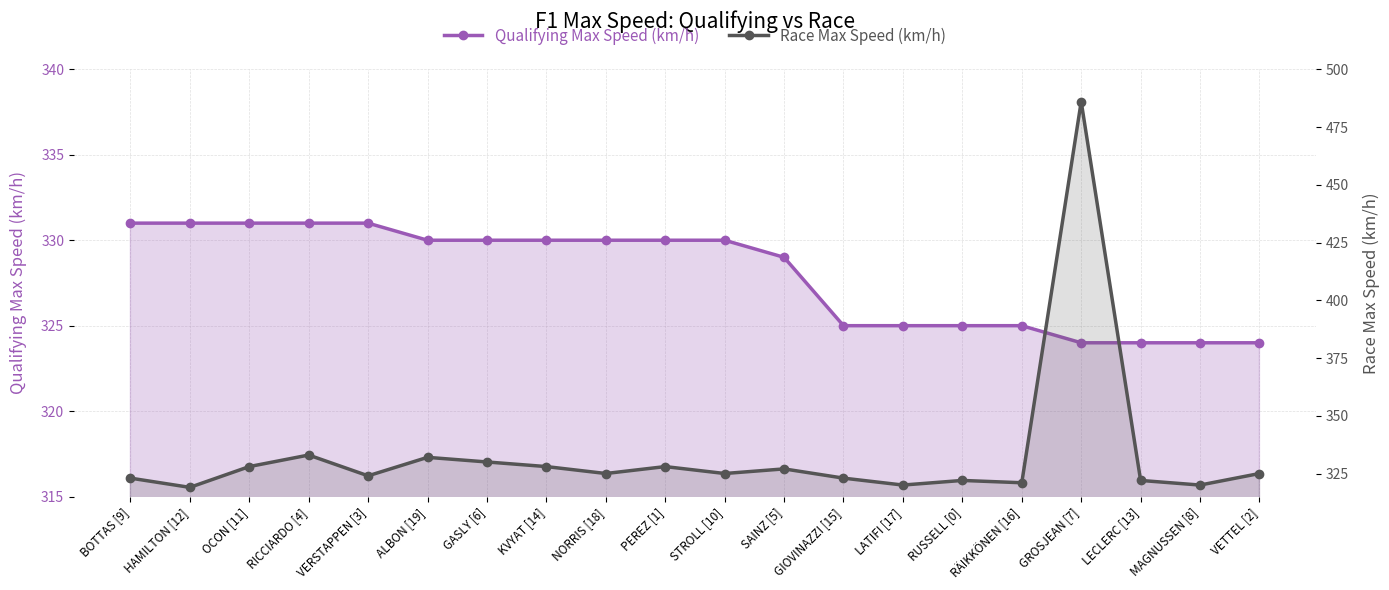

What is the value of the Race Max Speed (km/h) point at the 16th from the left?

321